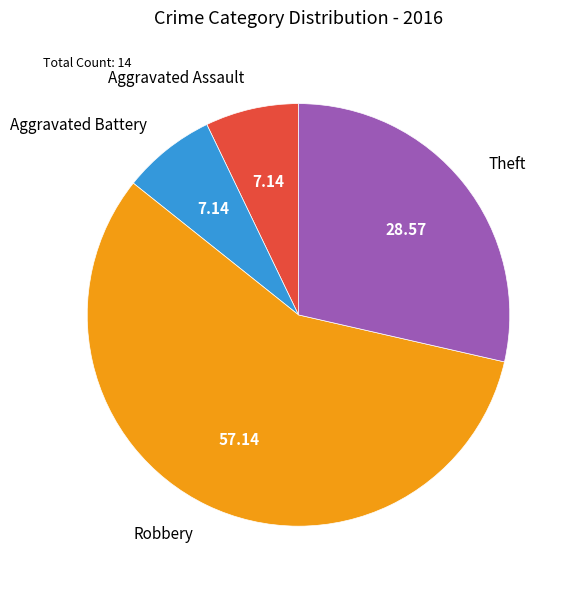

Count the number of slices in the pie.

4